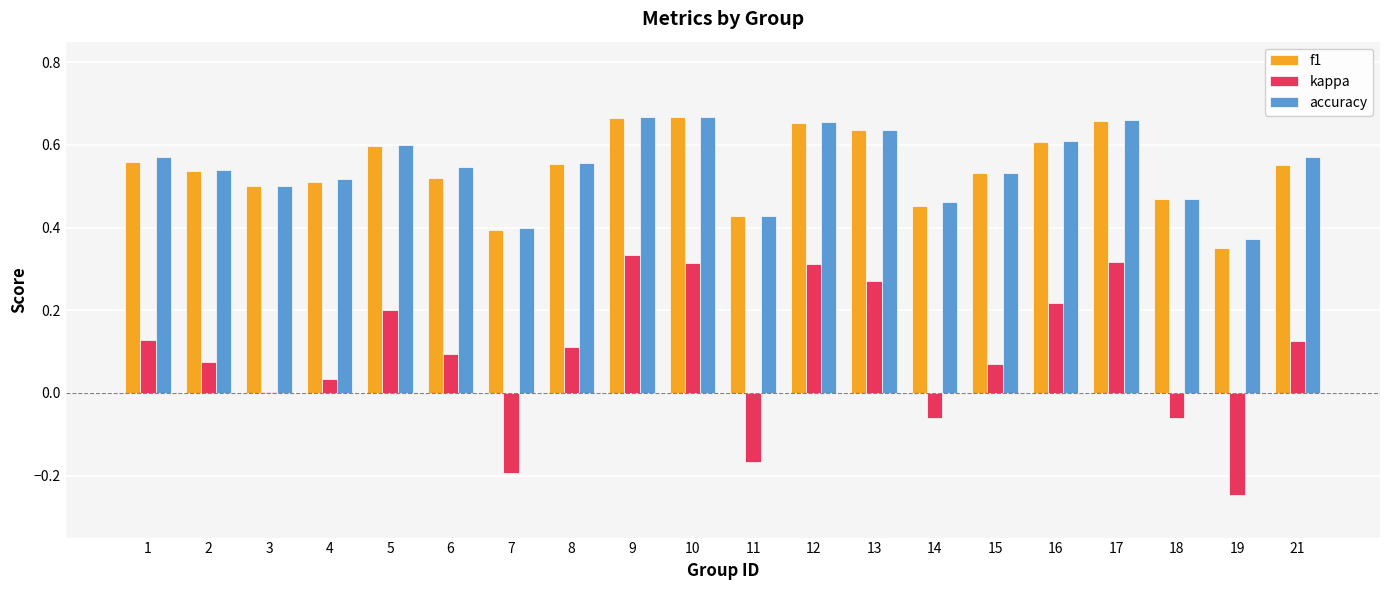

Which series has the largest range (max minus min)?

kappa